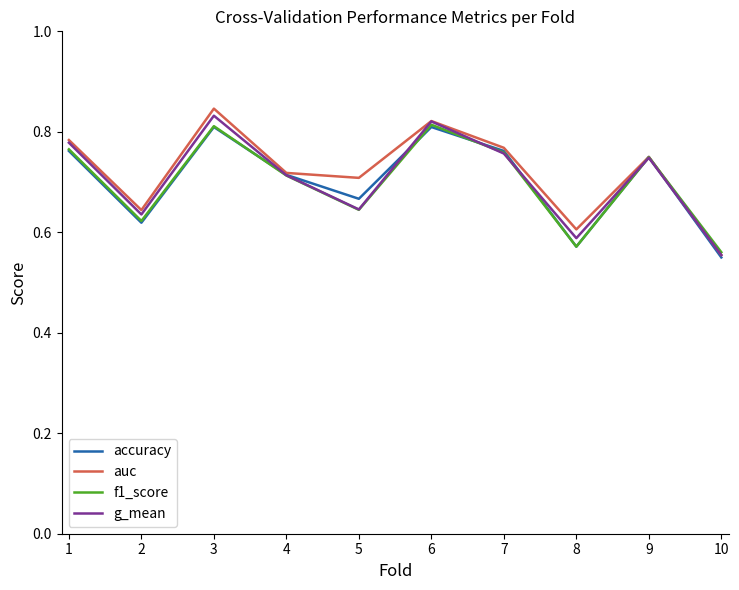

Which category has the lowest value in the auc series?

10